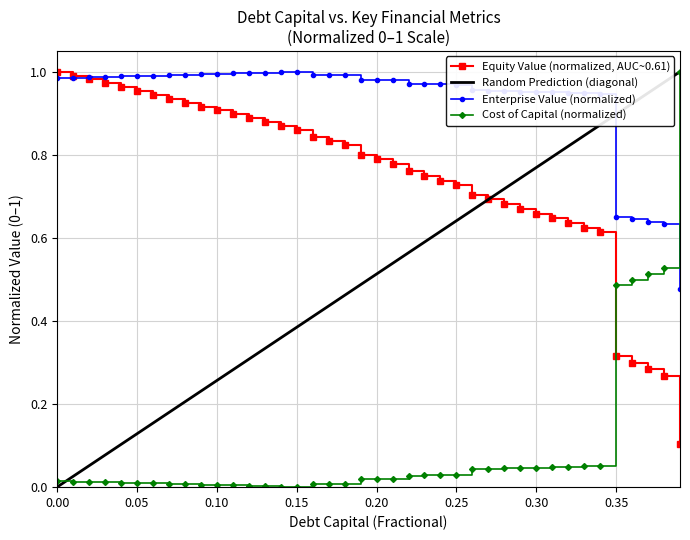

List the series in order of their overall mean, lowest first.

Cost of Capital (normalized), Random Prediction (diagonal), Equity Value (normalized, AUC~0.61), Enterprise Value (normalized)